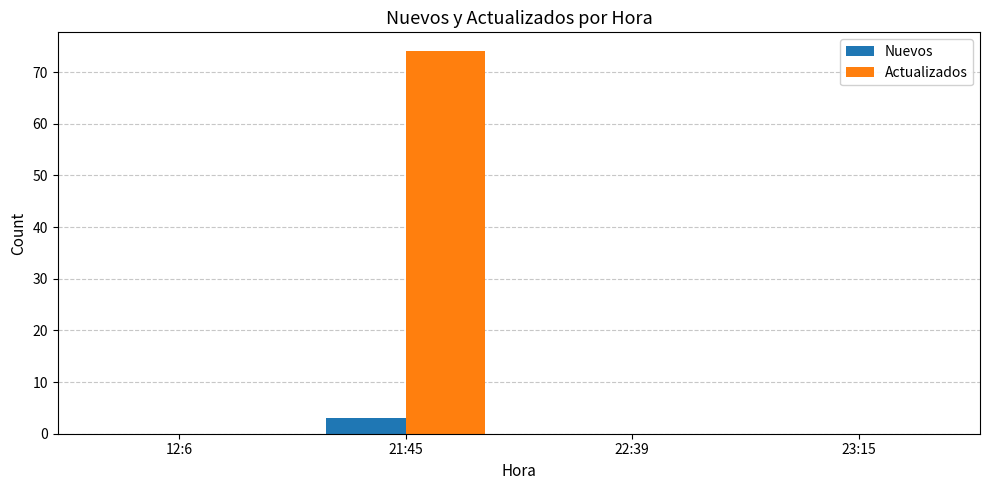

What is the sum of all Nuevos values?

3